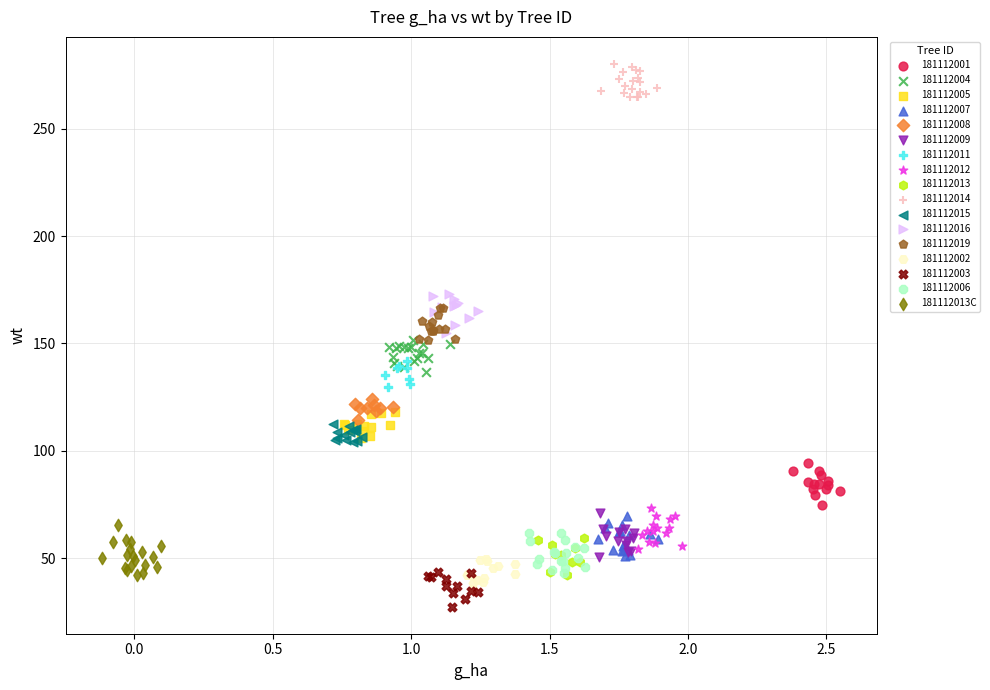

Which series reaches the maximum Y coordinate?

181112014